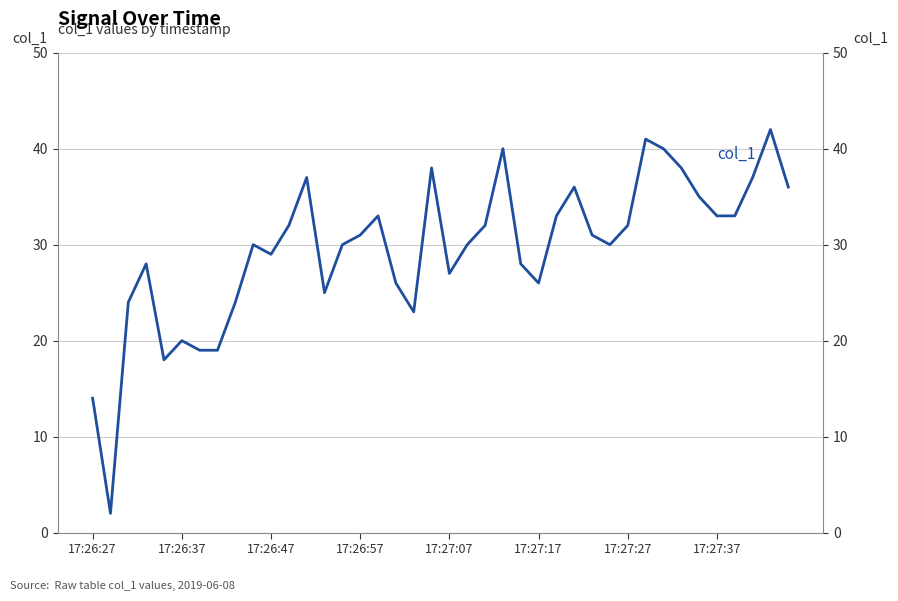

True or false: the data has more than 0 interior local peaks.

True